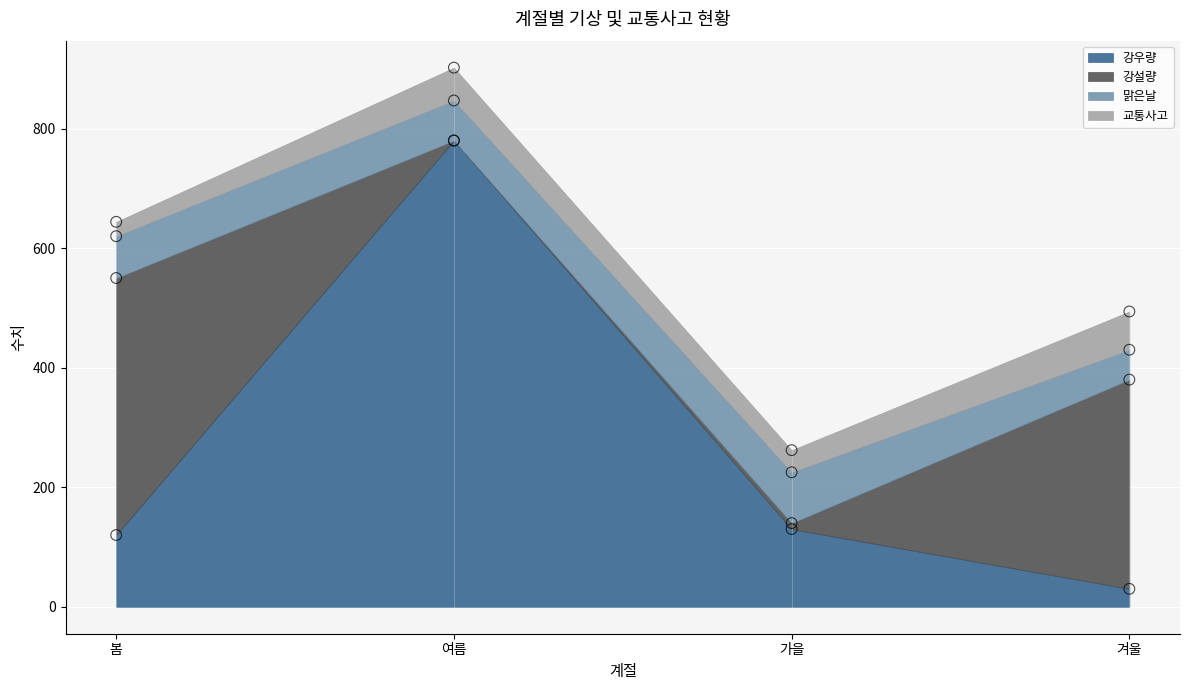

Which series reaches the minimum Y coordinate?

강설량